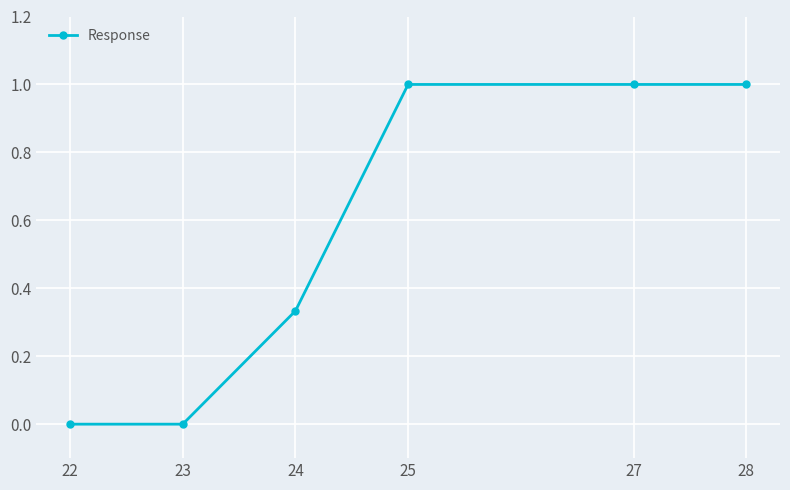

True or false: the data has more than 2 interior local peaks.

False